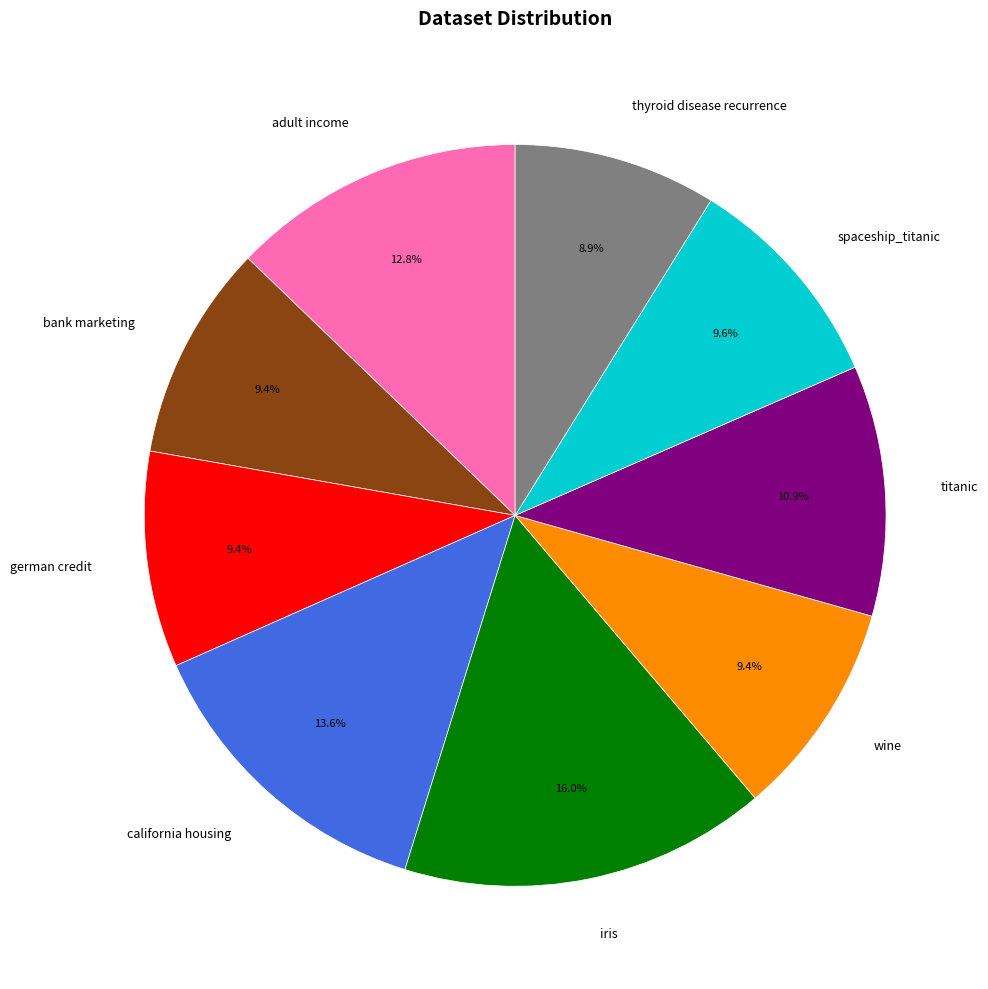

What is the ratio of the value at german credit to the value at wine?

1.0